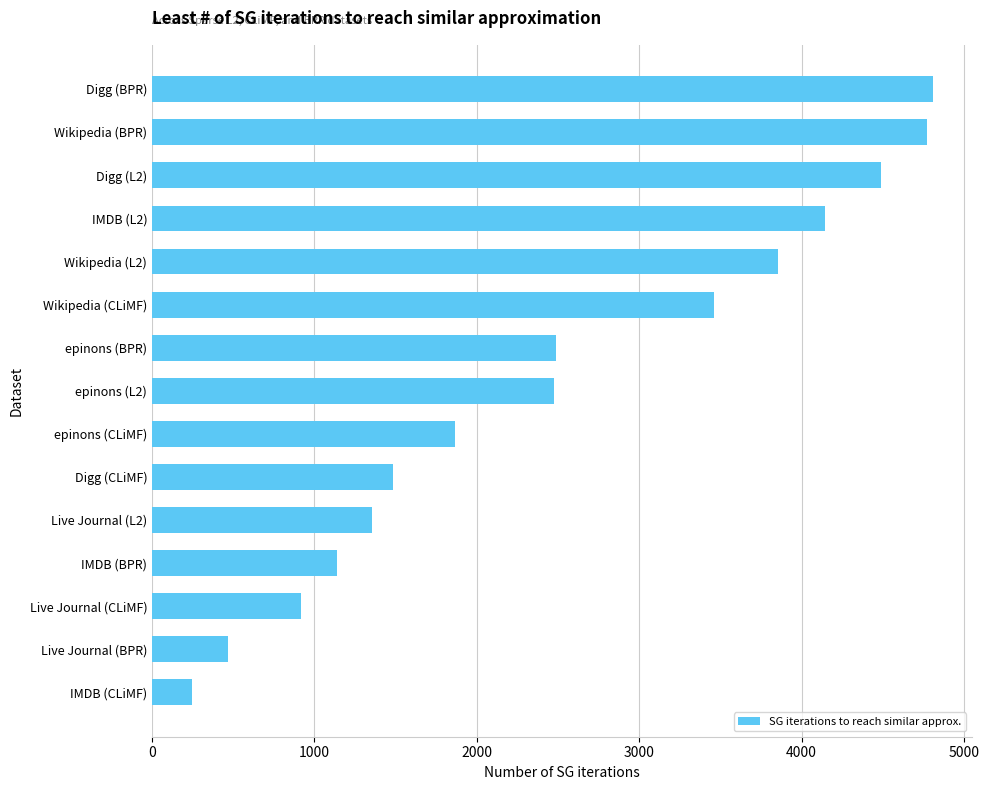

The value at Live Journal (L2) is 539. True or false?

False